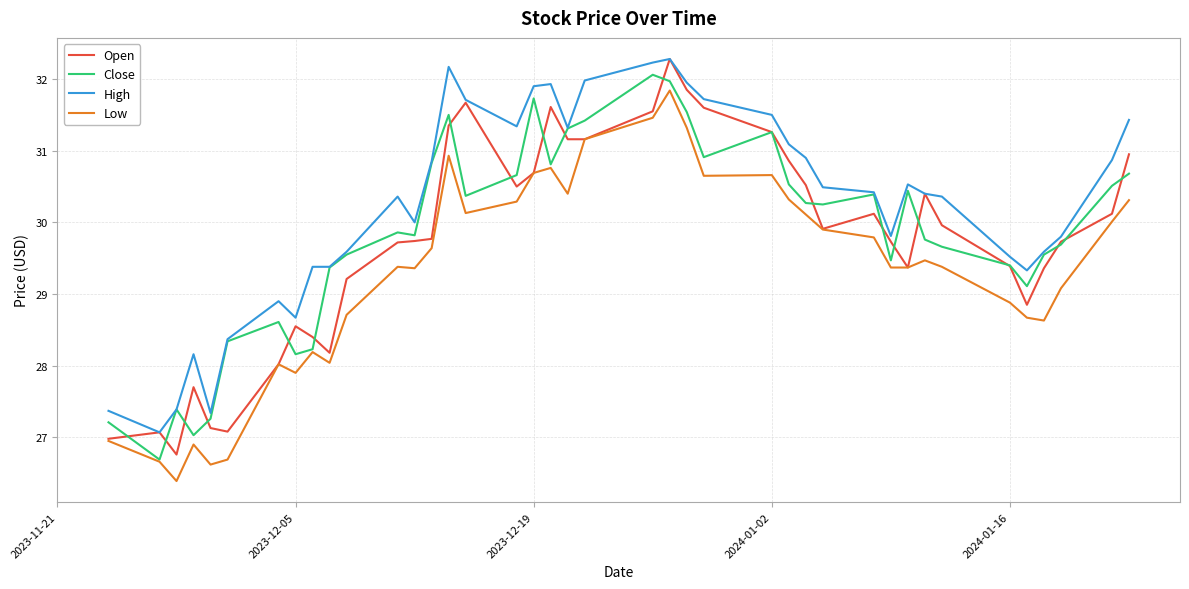

What is the average value of the High series?

30.2